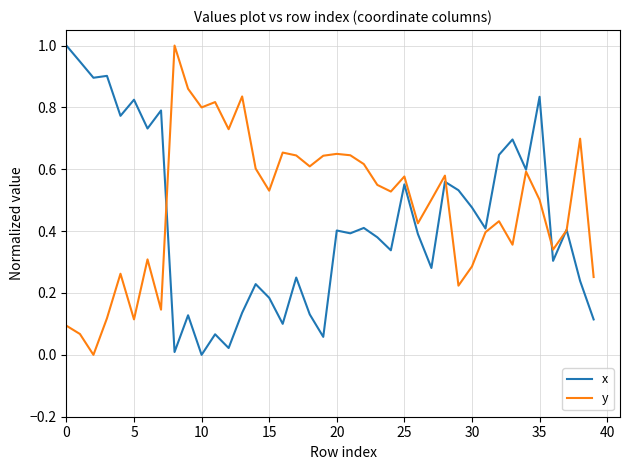

List the series in order of their overall mean, lowest first.

x, y